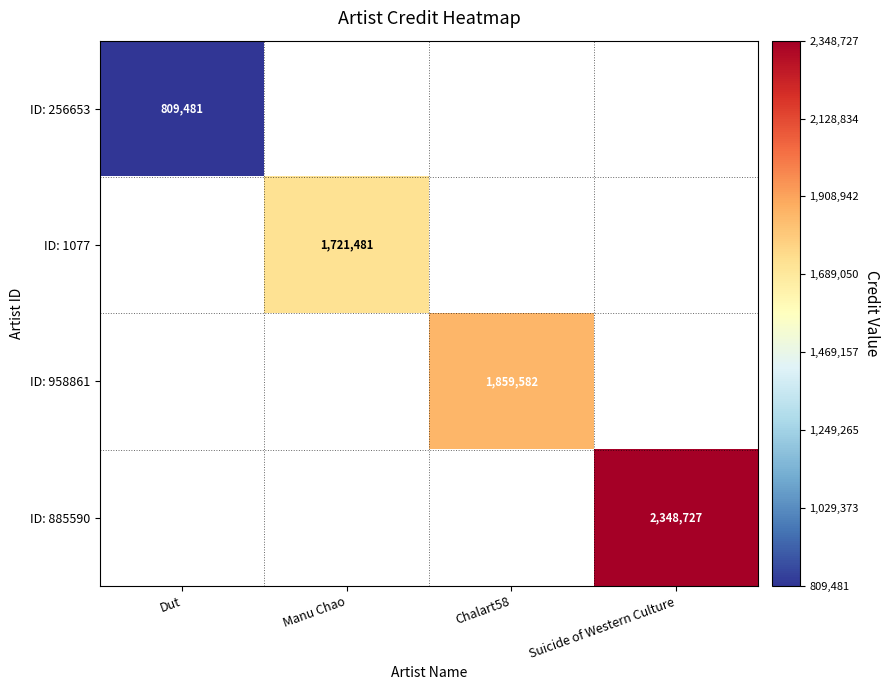

Is it true that ID: 958861 equals 497948 at Chalart58?

False